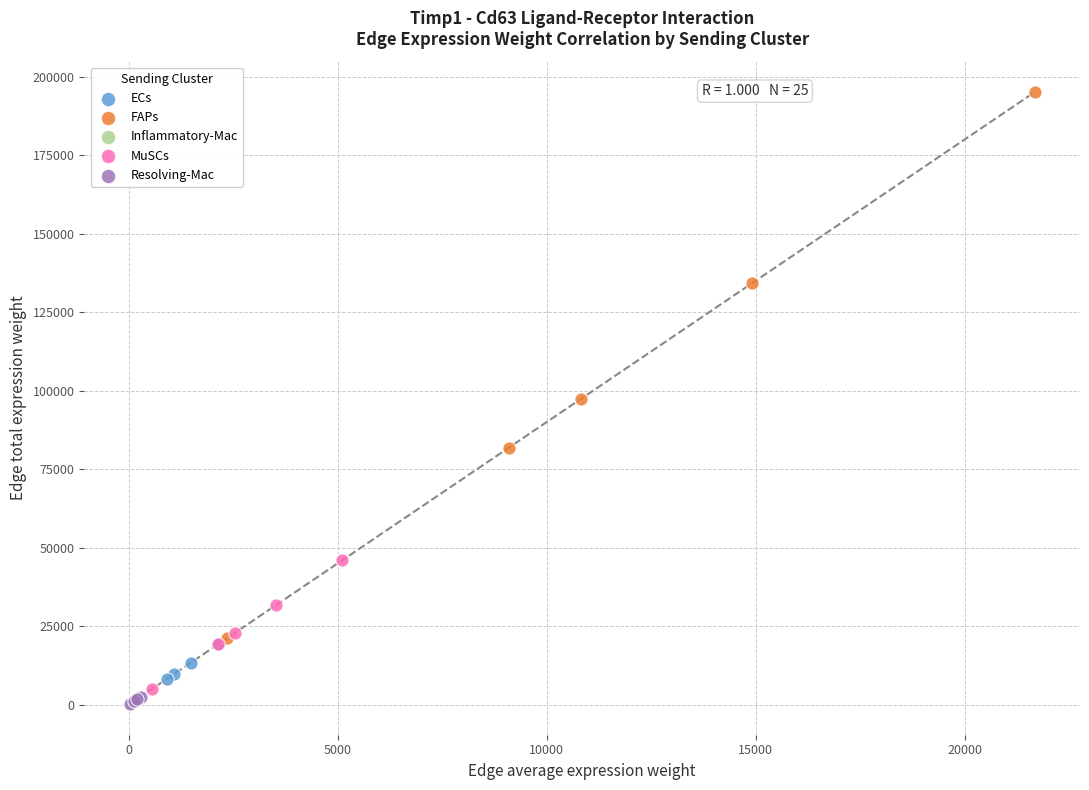

Which series contains the highest Y value?

FAPs